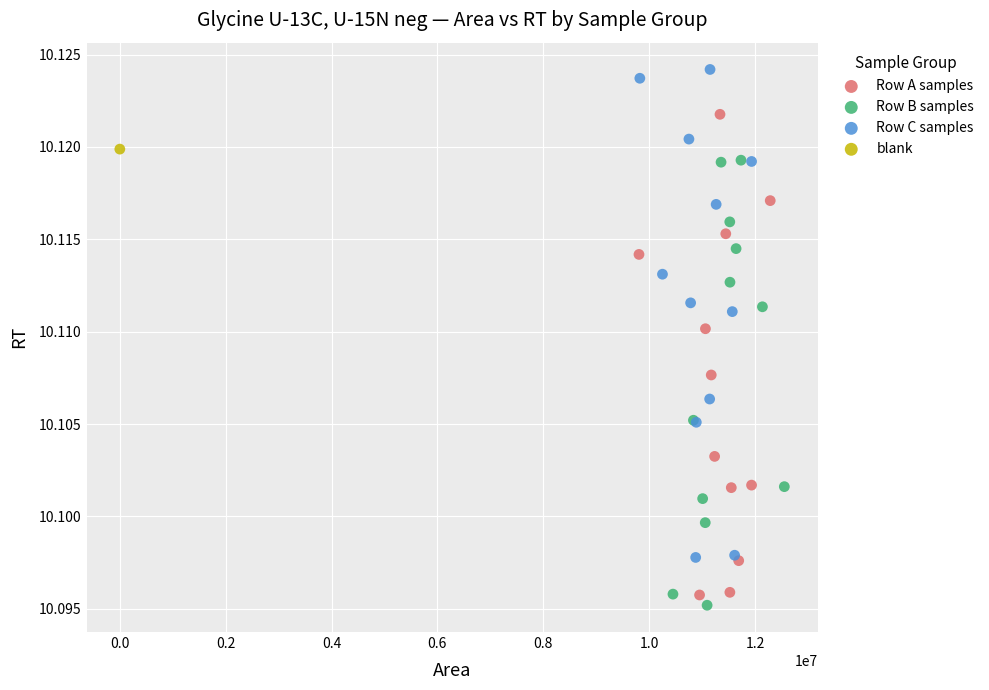

Which series contains the highest Y value?

Row C samples